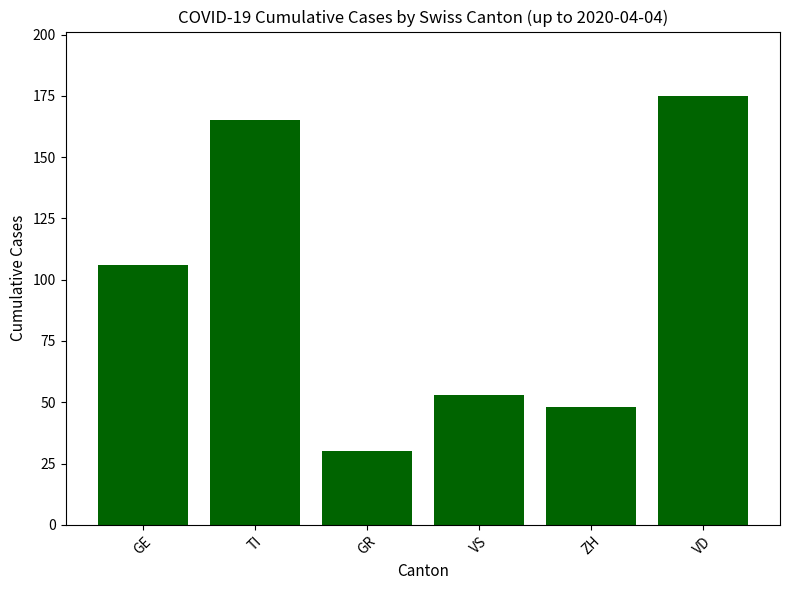

The chart shows a value of 55 at VD. True or false?

False